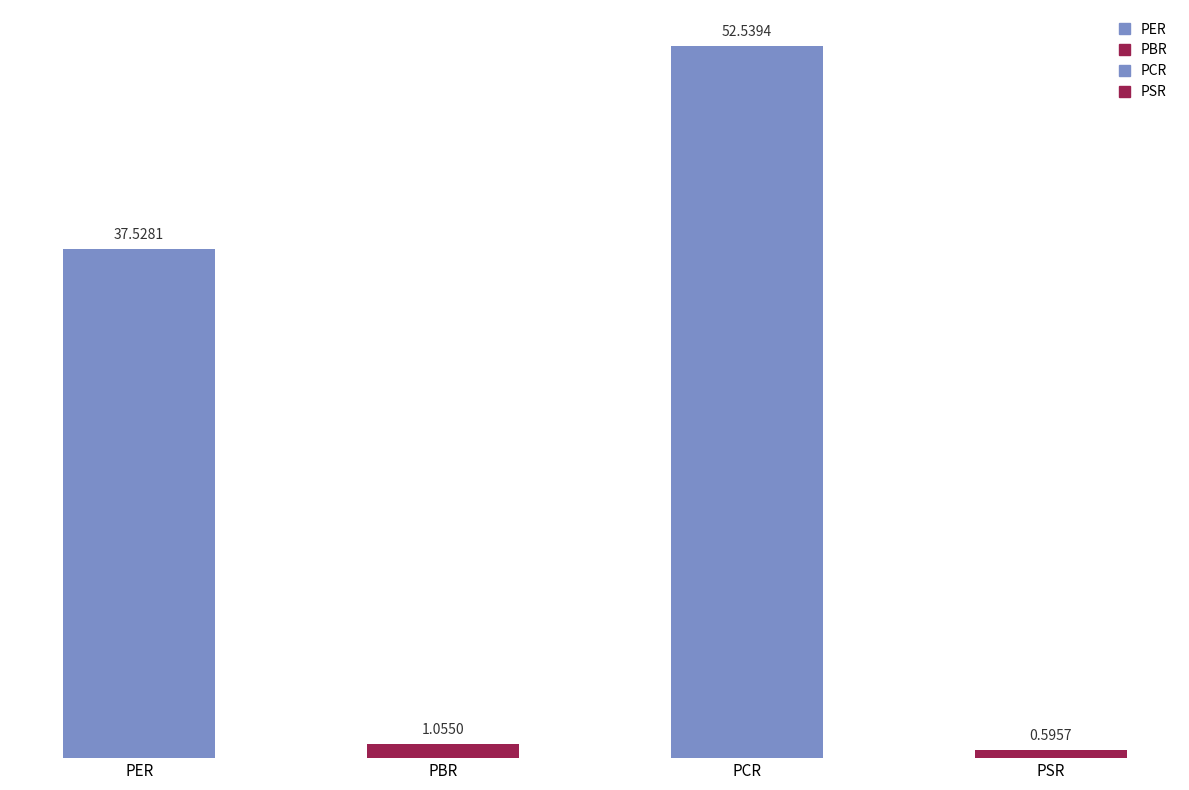

Are the bars grouped side by side (vs. stacked)?

No